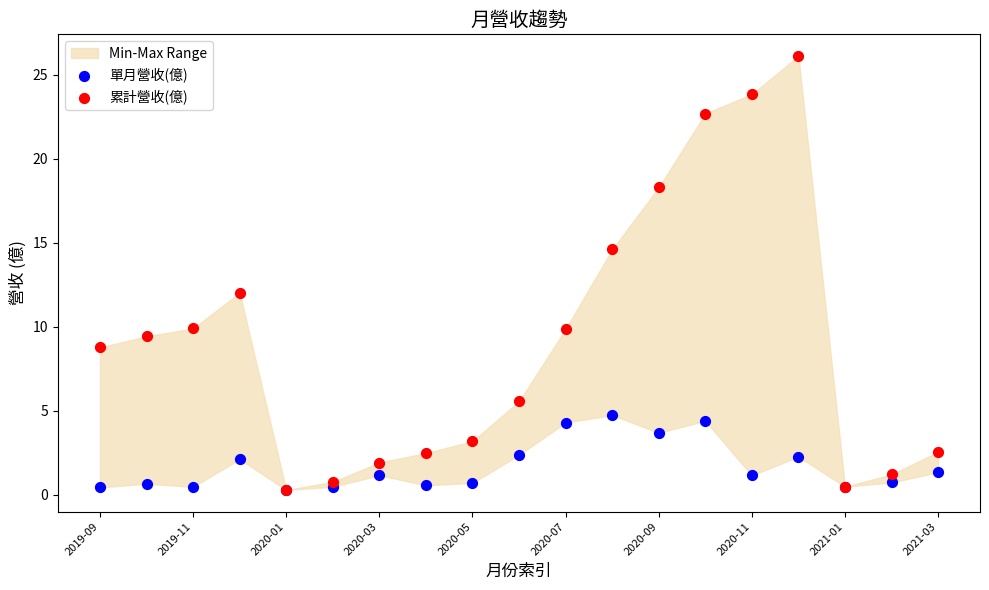

In the 累計營收(億) series, what Y value is closest to 13?

12.0